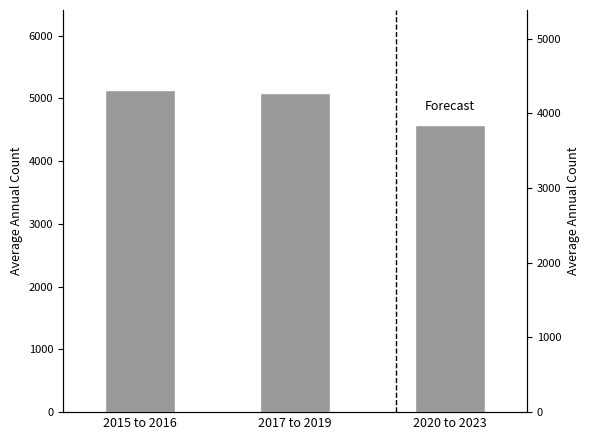

What is the ratio of the value at 2020 to 2023 to the value at 2017 to 2019?

0.9